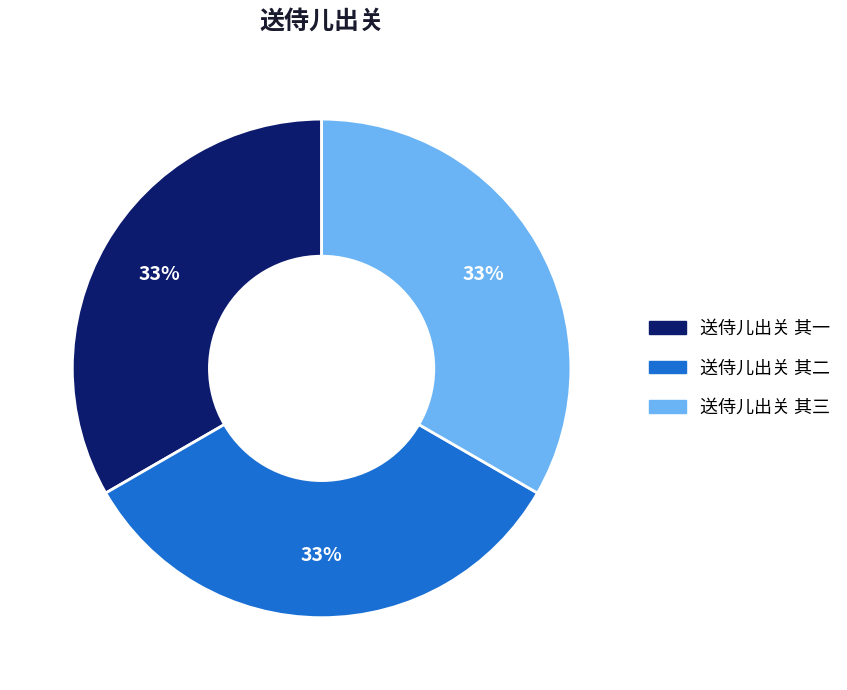

To the nearest percent, what percentage of the pie is 送侍儿出关 其一?

33%